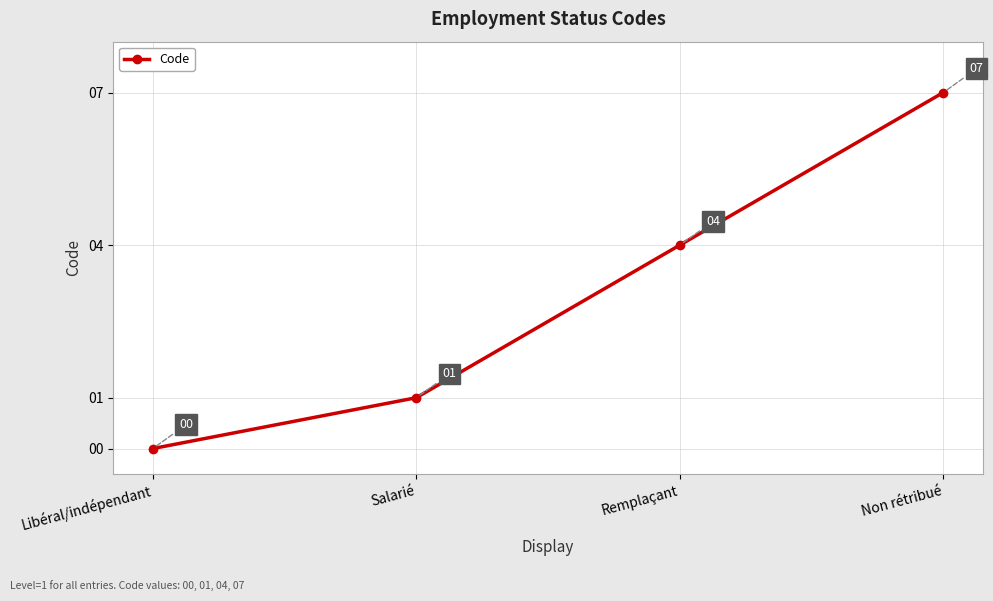

What is the label of the 3rd point from the left?

Remplaçant